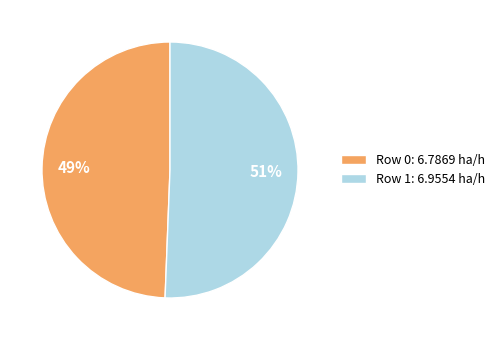

Combined, do Row 0: 6.7869 ha/h and Row 1: 6.9554 ha/h account for over 50%?

Yes